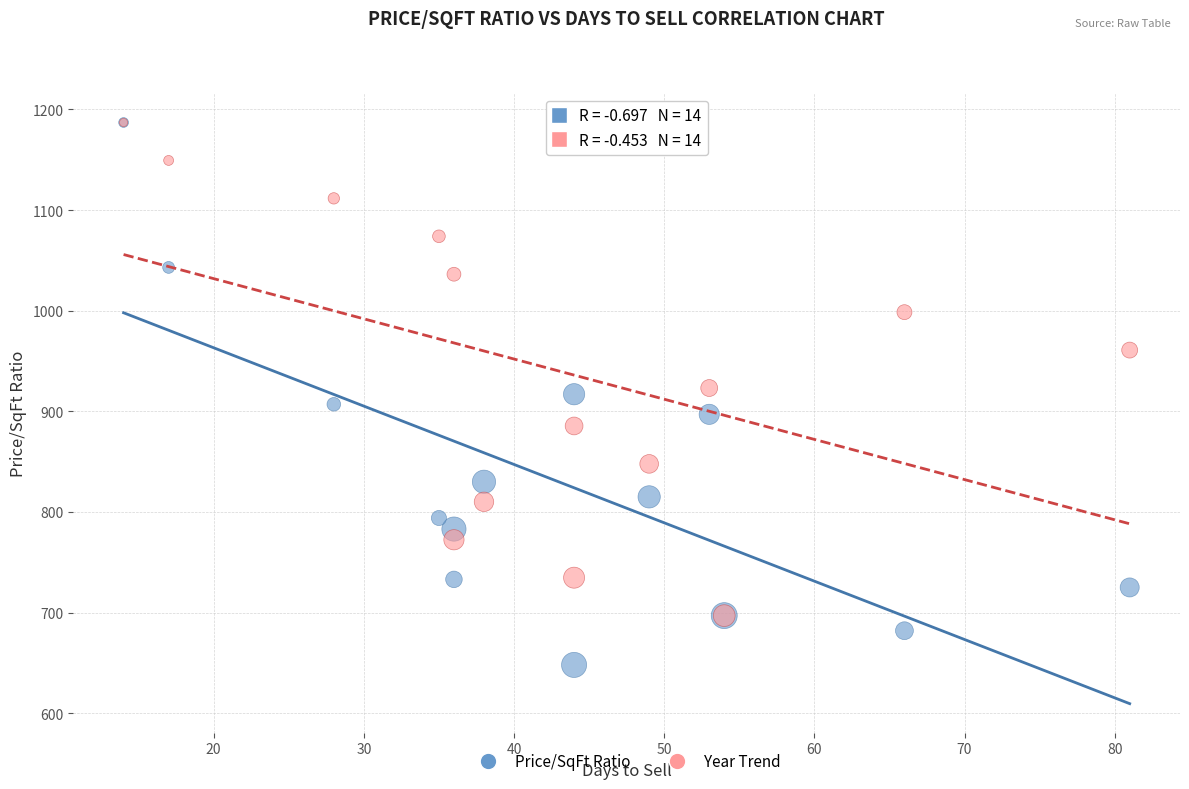

Which series has the largest Y range (max minus min)?

Price/SqFt Ratio